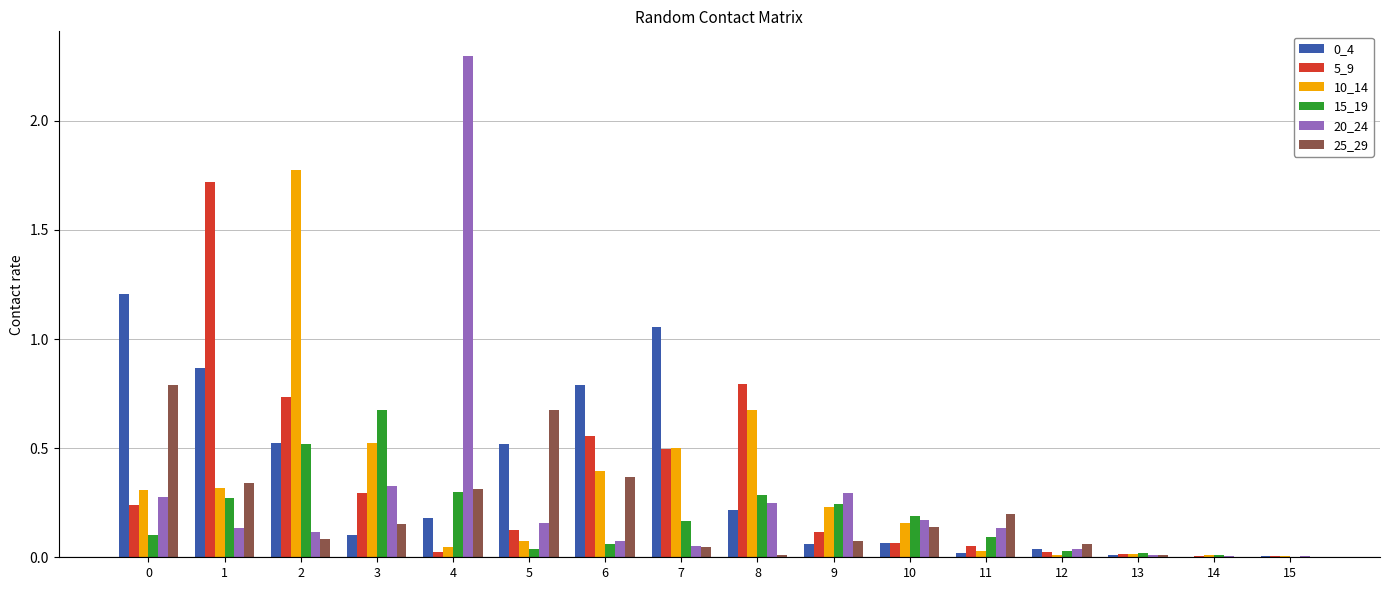

Is the value of 0_4 at 5 greater than the value of 10_14 at 4?

Yes